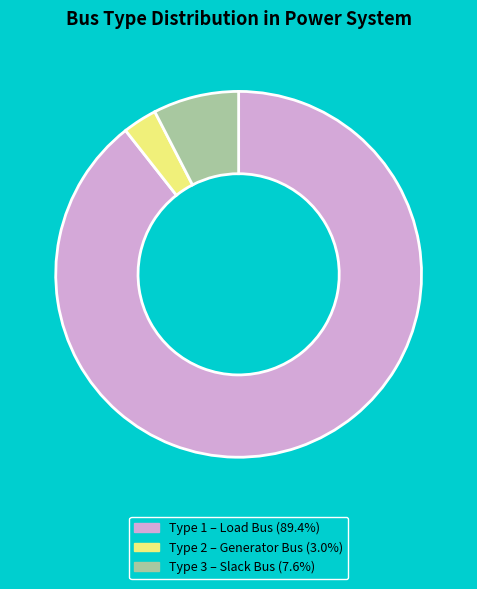

How many slices are in this pie chart?

3